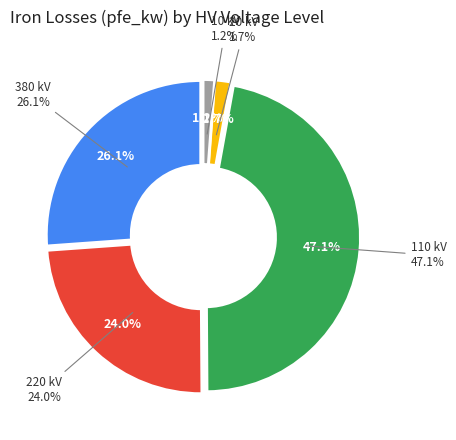

Between 10 kV and 220 kV, which is larger?

220 kV